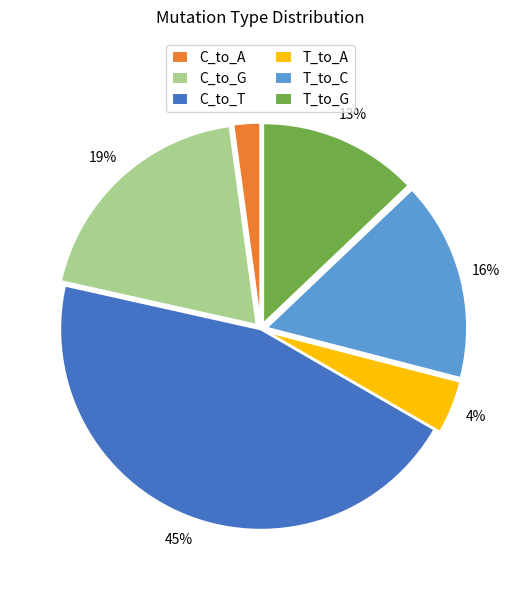

What is the ratio of the value at C_to_A to the value at C_to_G?

0.1